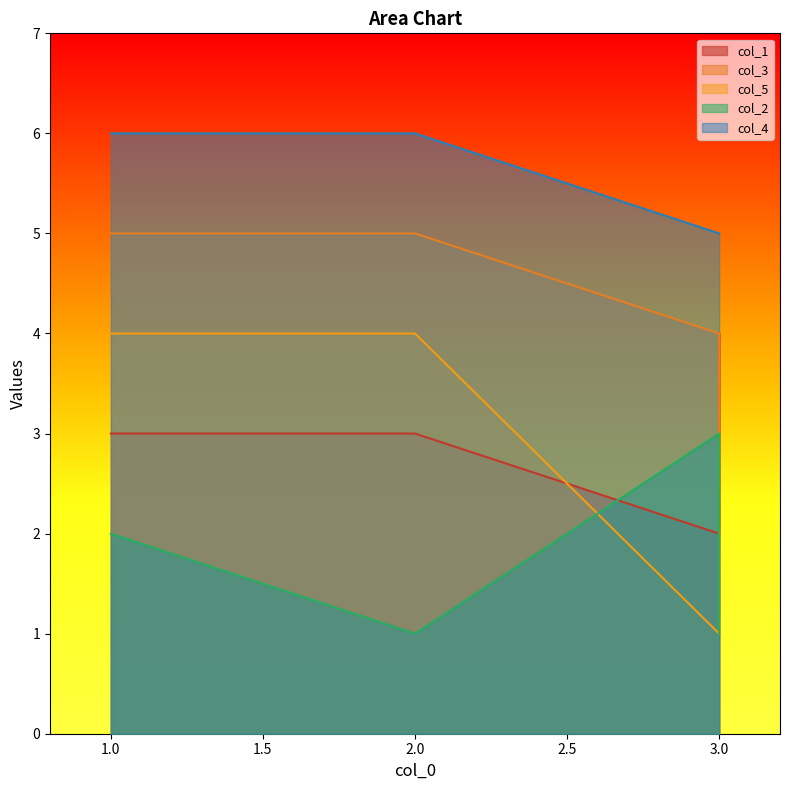

Is it true that col_2 equals 1 at 1?

False